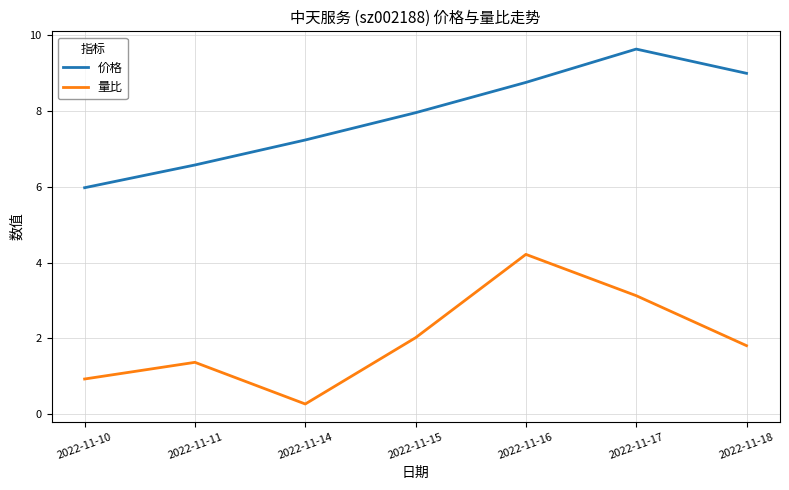

True or false: 量比 and 价格 cross at least once.

False